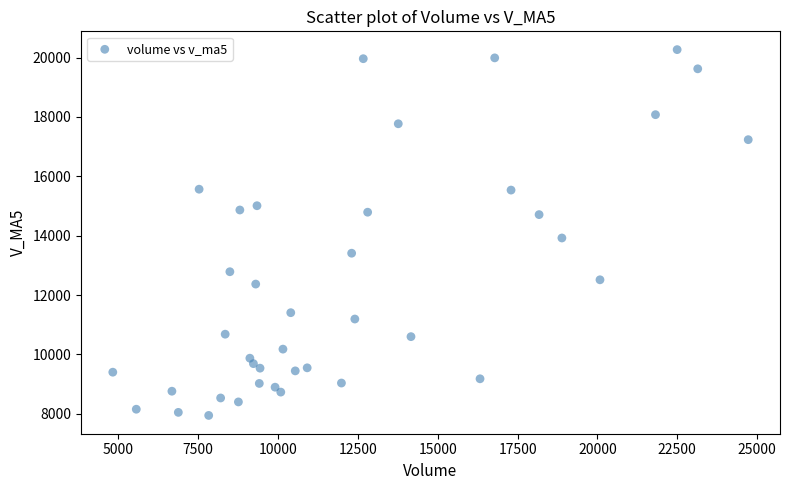

What Y value in the scatter plot is closest to 14105?

13922.0